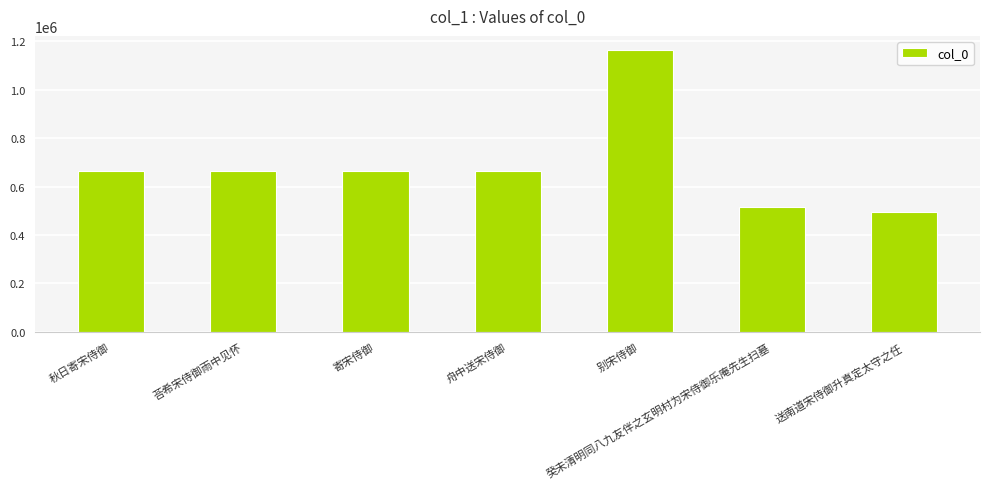

The value at 癸未清明同八九友伴之玄明村为宋侍御乐庵先生扫墓 is 517258. True or false?

True